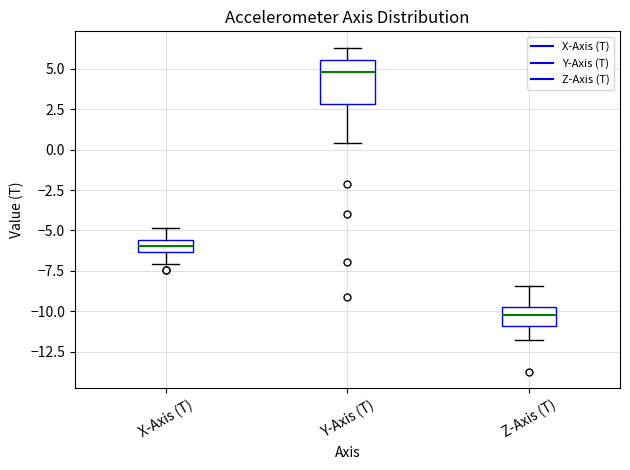

Which box has the highest median line?

Y-Axis (T)